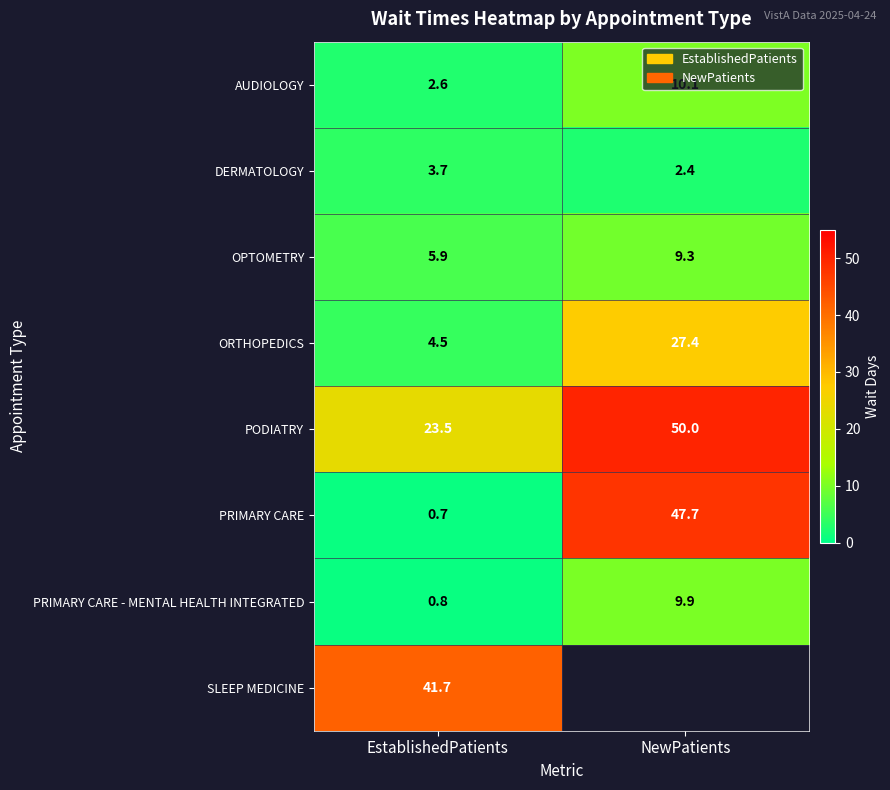

Read the PRIMARY CARE - MENTAL HEALTH INTEGRATED value at NewPatients.

9.9